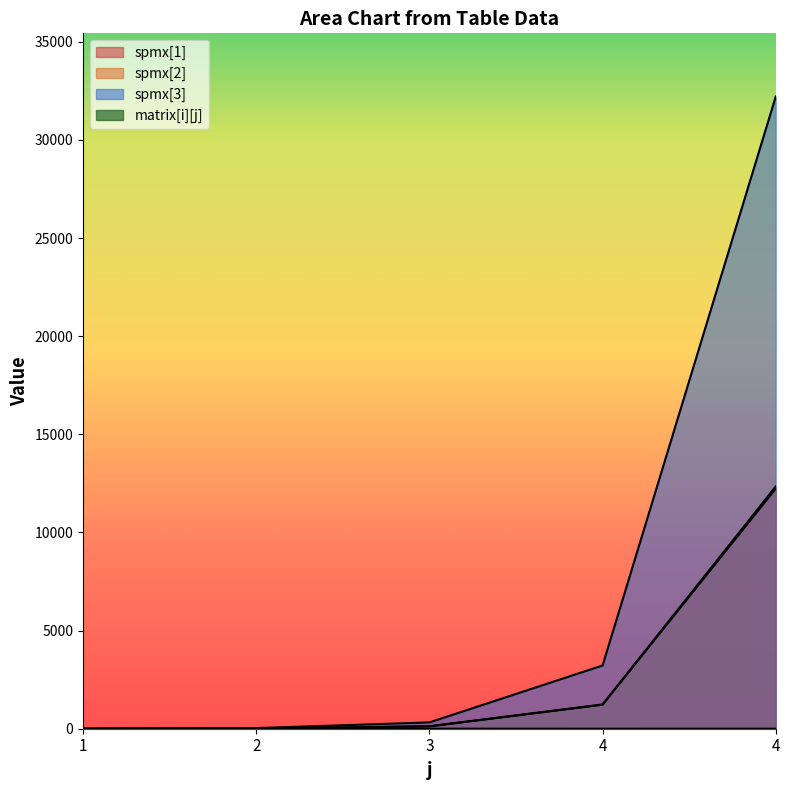

The spmx[2] series shows 20 at 2. True or false?

False